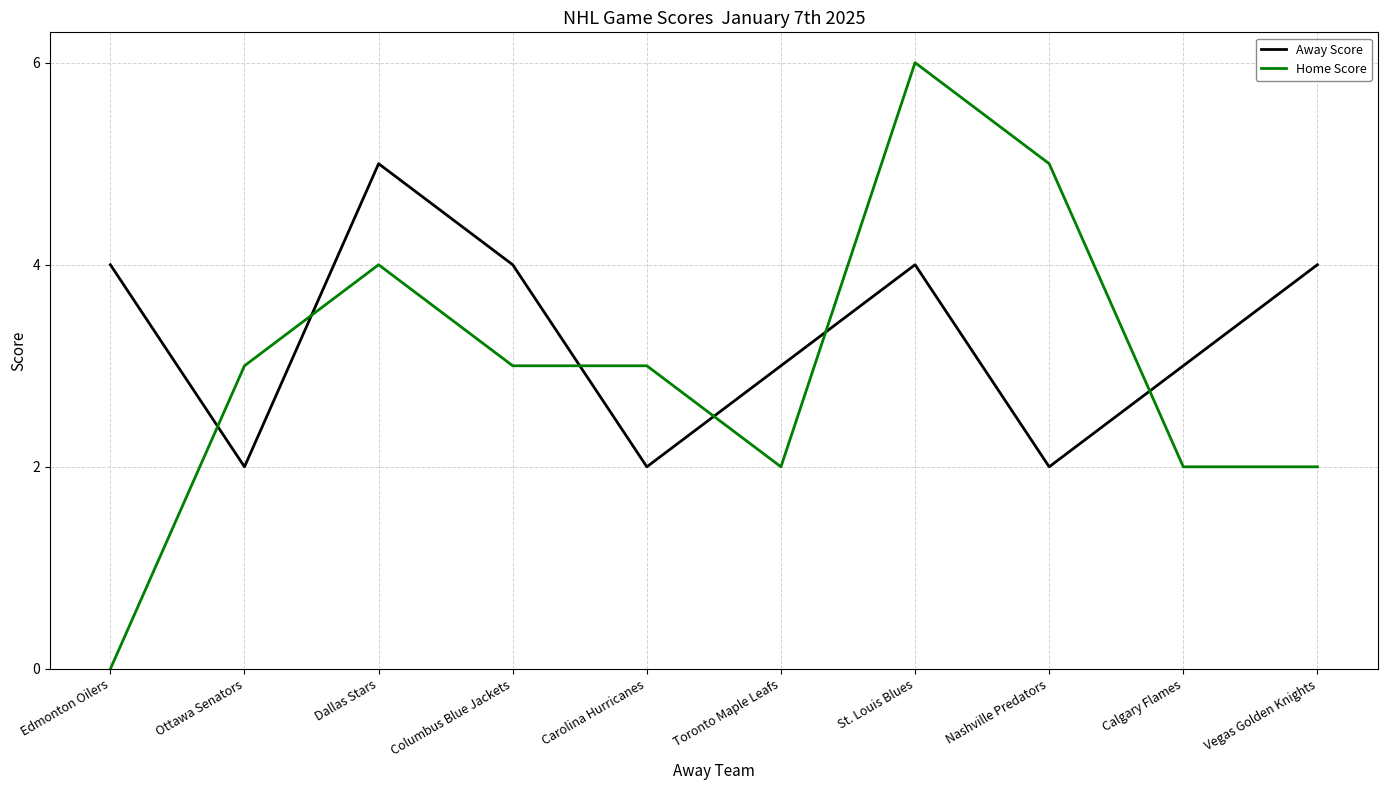

How many lines are shown in the chart?

2